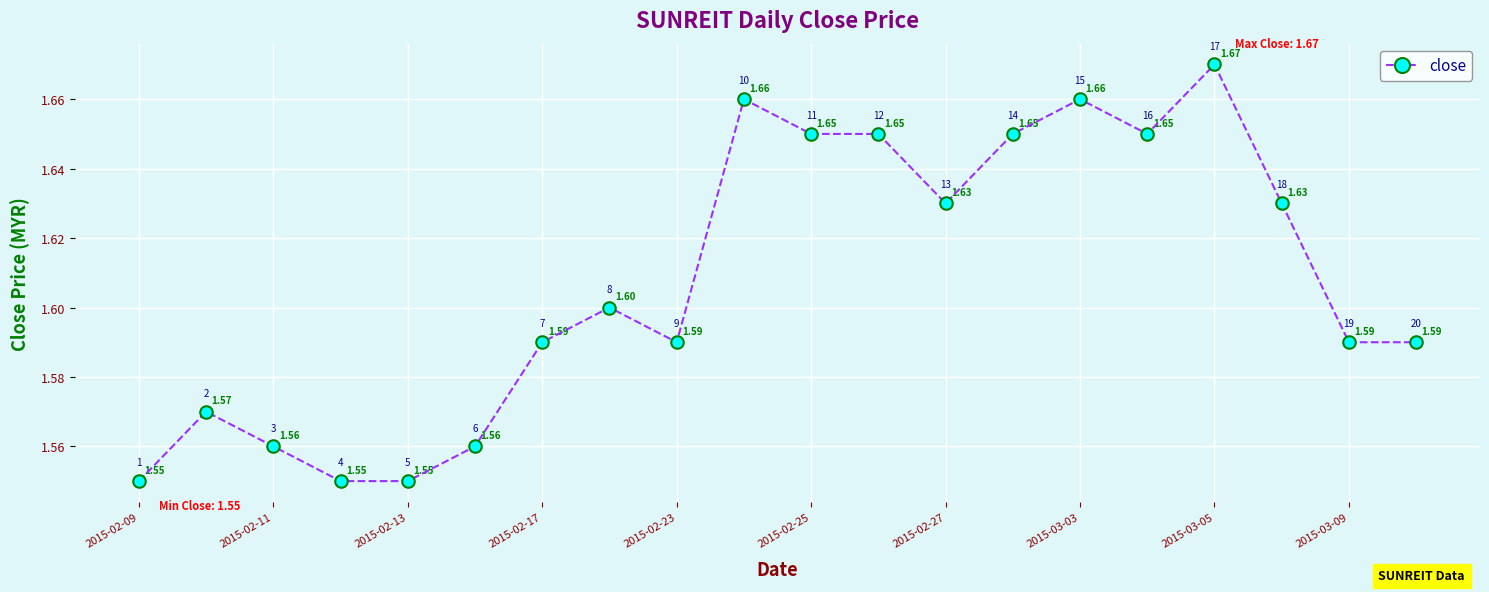

True or false: the data has more than 0 interior local peaks.

True